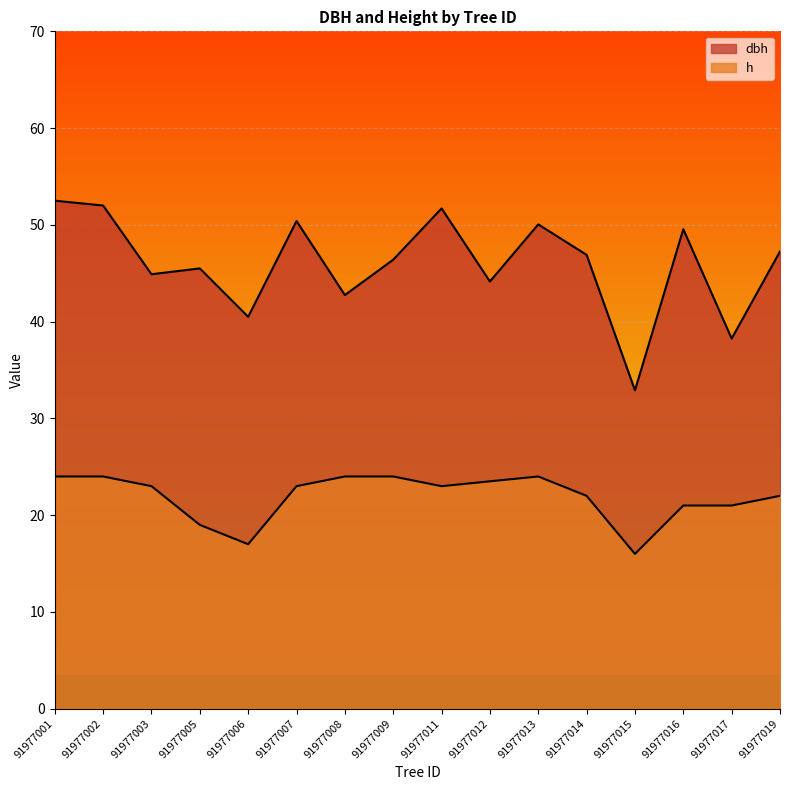

True or false: h and dbh cross at least once.

False